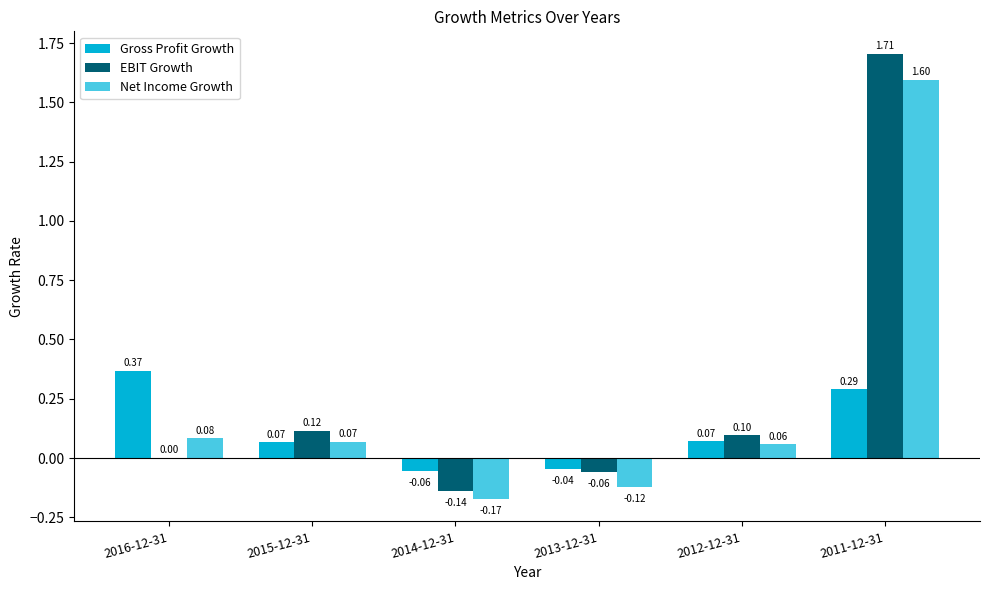

Where does the Gross Profit Growth series first go above 0?

2016-12-31